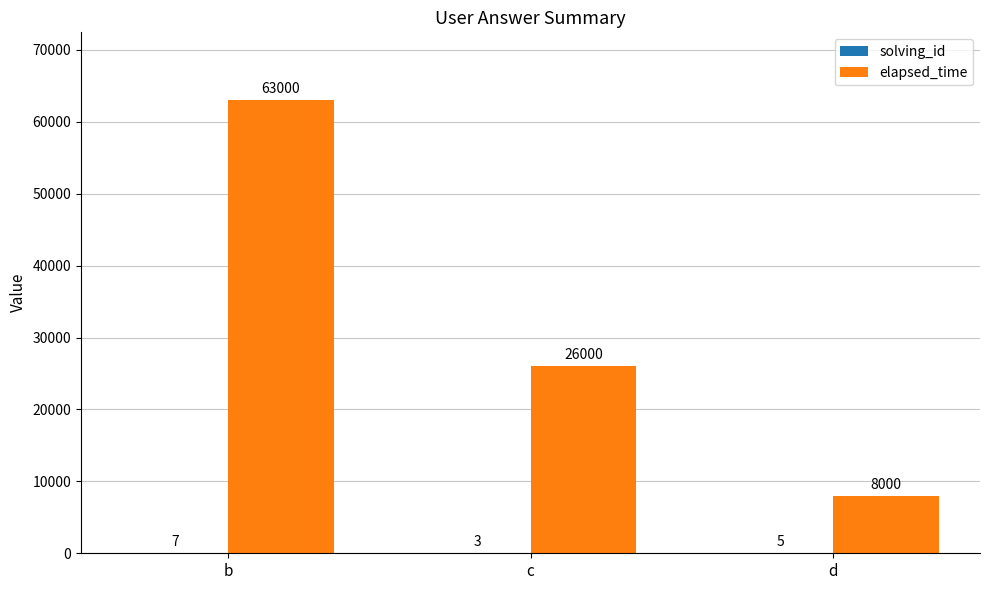

Read the elapsed_time value at b, to the nearest 100.

63000